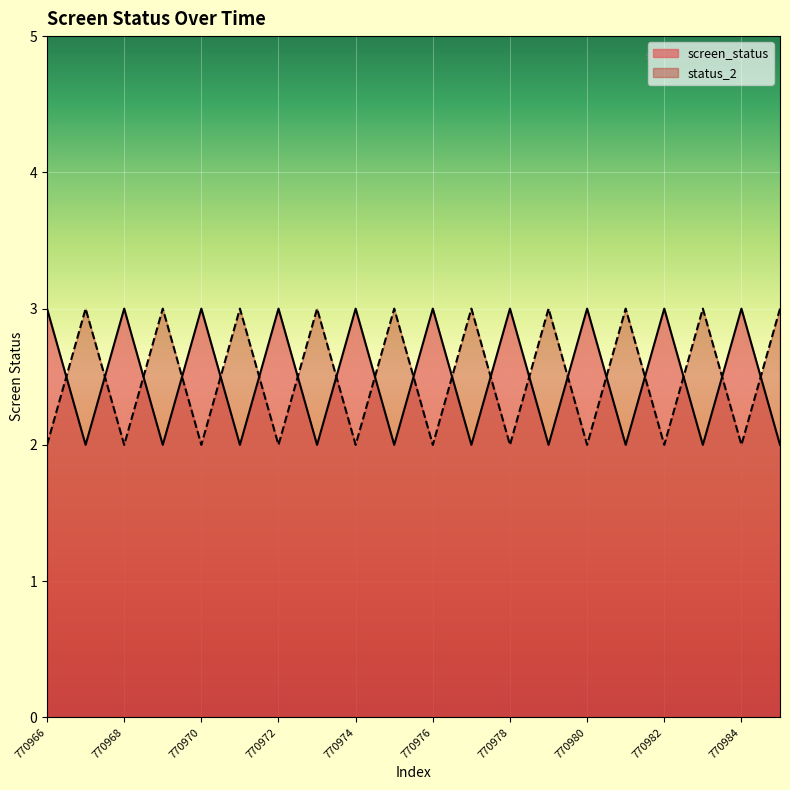

What is the sum of the status_2 values at 770969 and 770978?

5